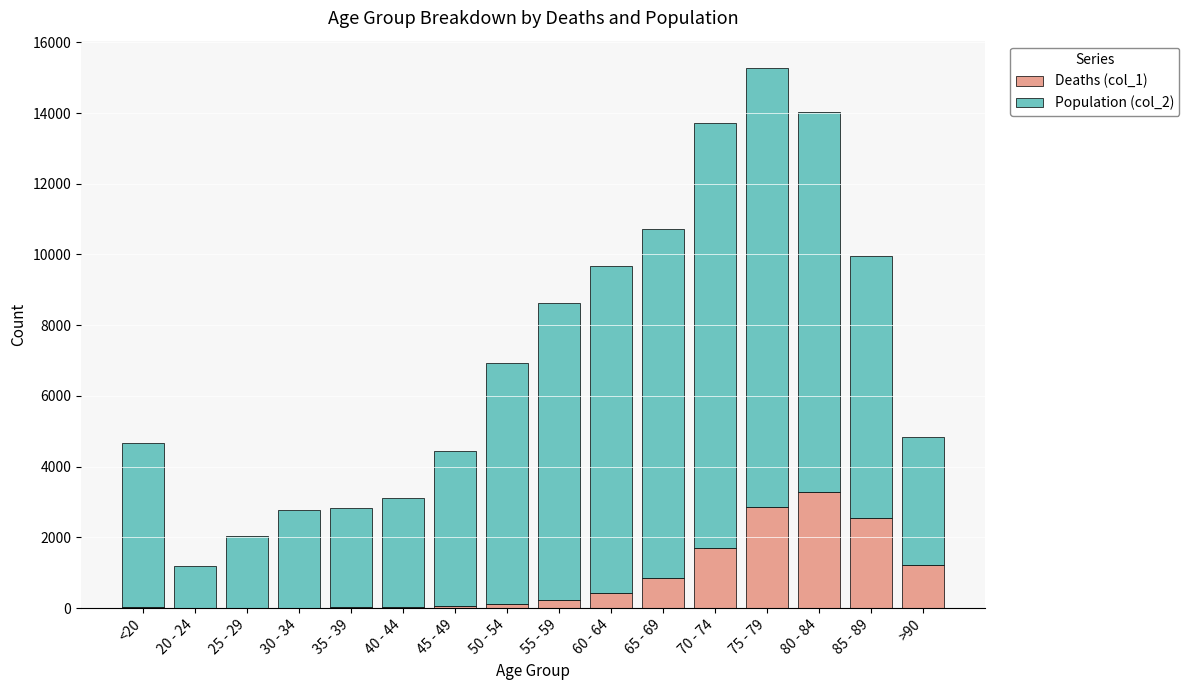

Read the Deaths (col_1) value at <20.

18